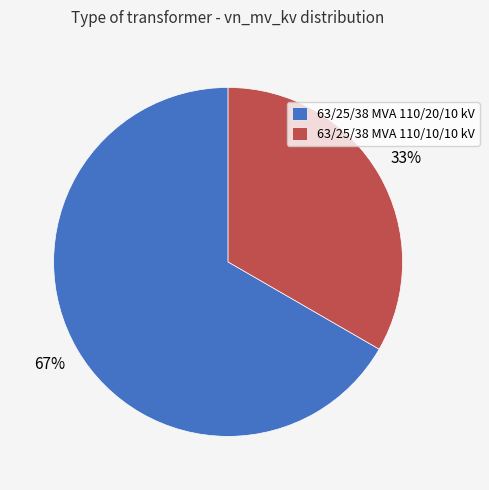

True or false: 63/25/38 MVA 110/10/10 kV accounts for 28% of the total.

False